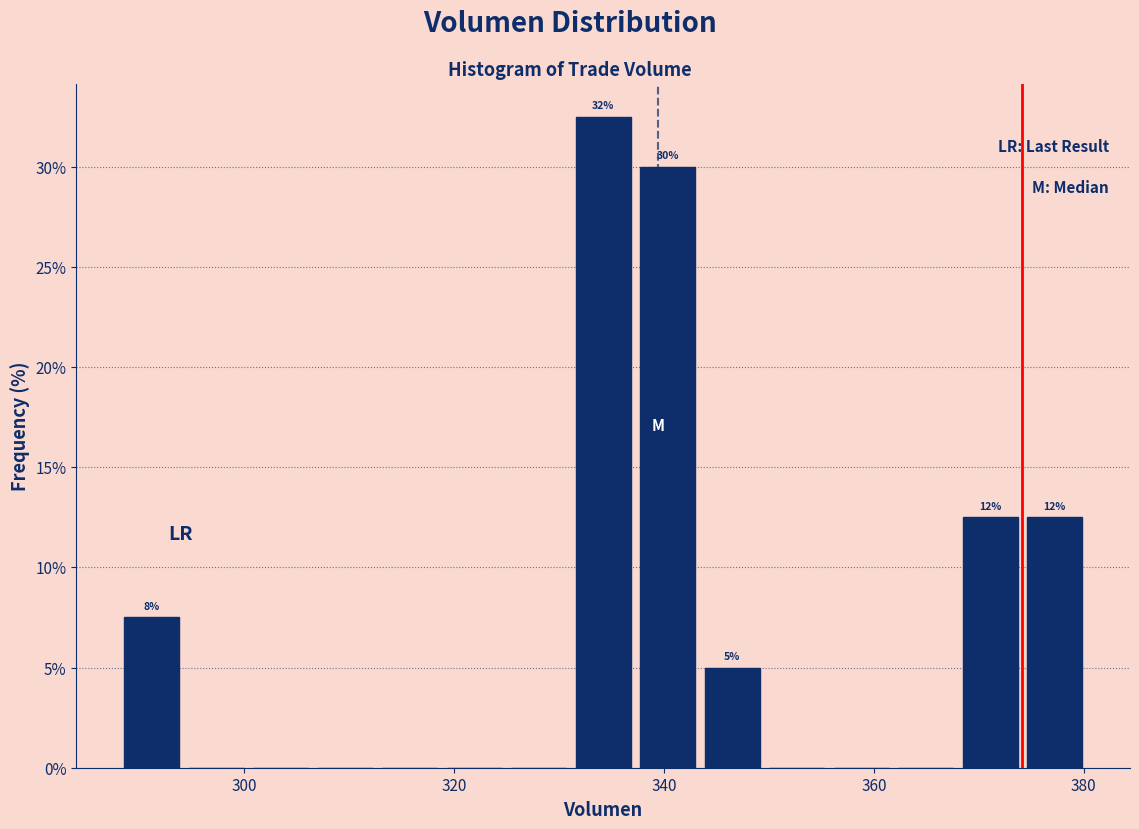

Read against the x-axis, roughly where is the centre of the tallest bar?

334